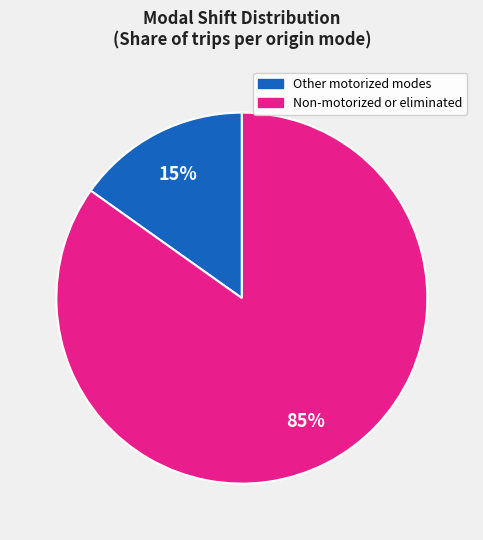

Does any single category account for the majority?

Yes